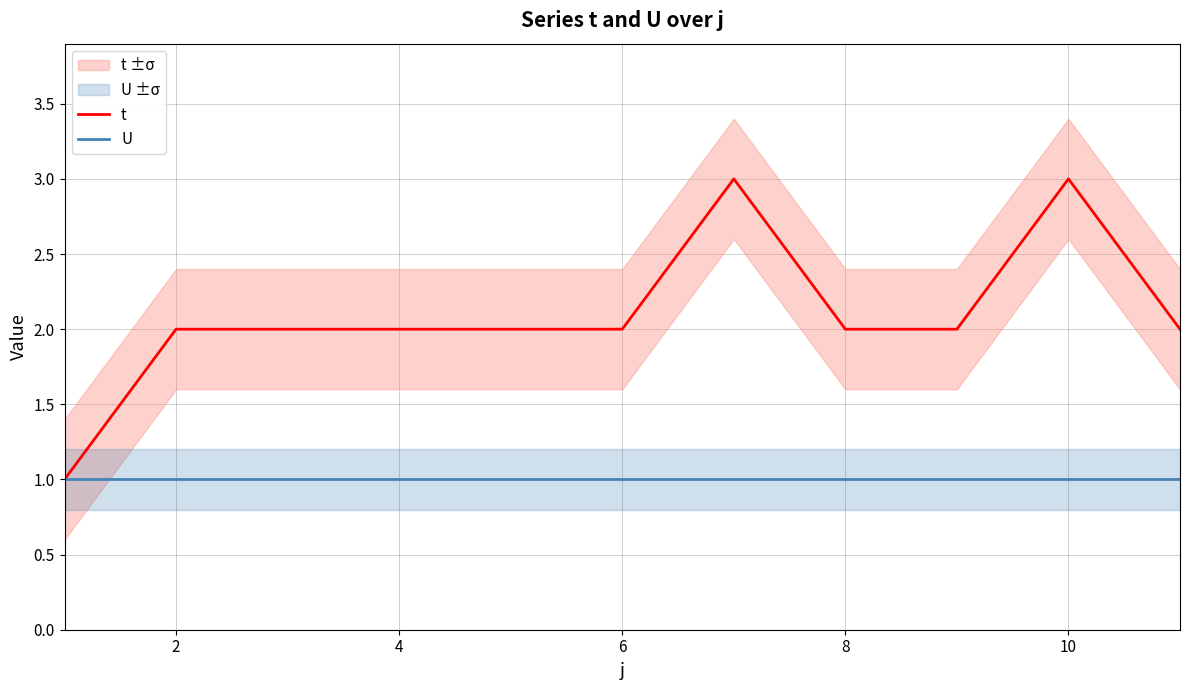

In t, how many points are higher than both neighbors (excluding endpoints)?

2